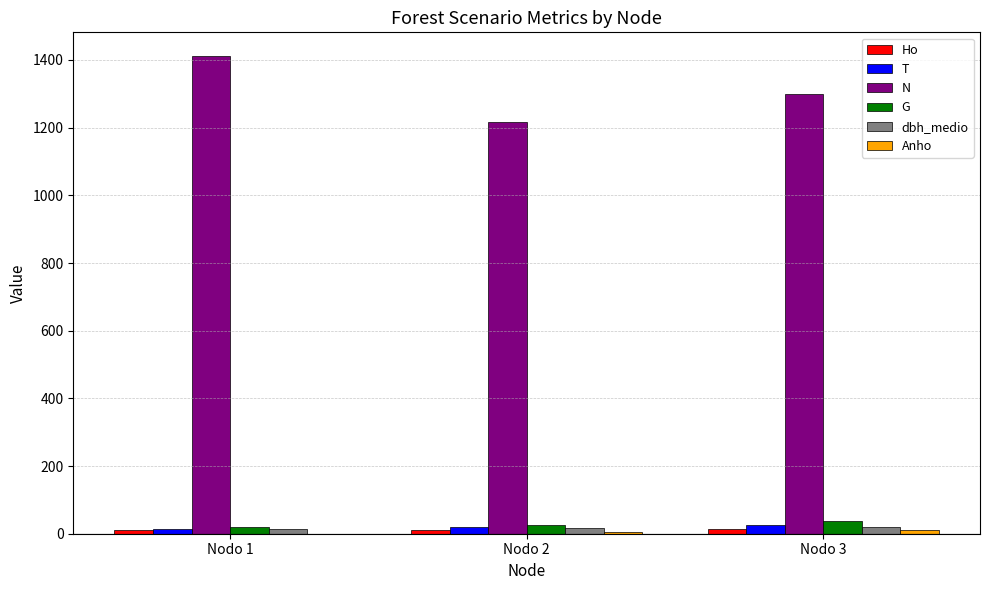

What is the sum of all dbh_medio values?

48.0